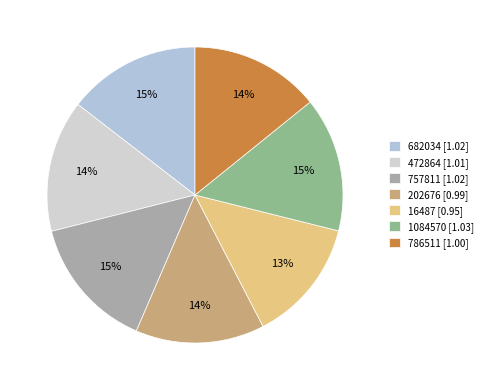

Rank the categories by value from lowest to highest.

16487, 202676, 786511, 472864, 682034, 757811, 1084570